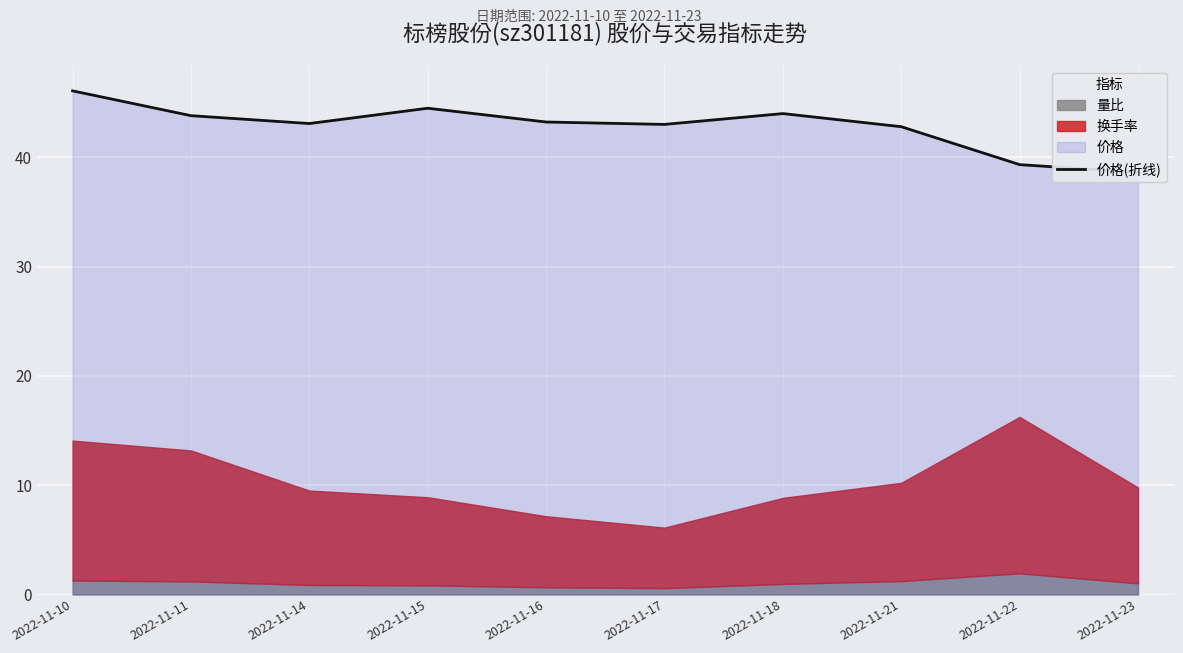

True or false: there are more than 1 points higher than both neighbors.

True